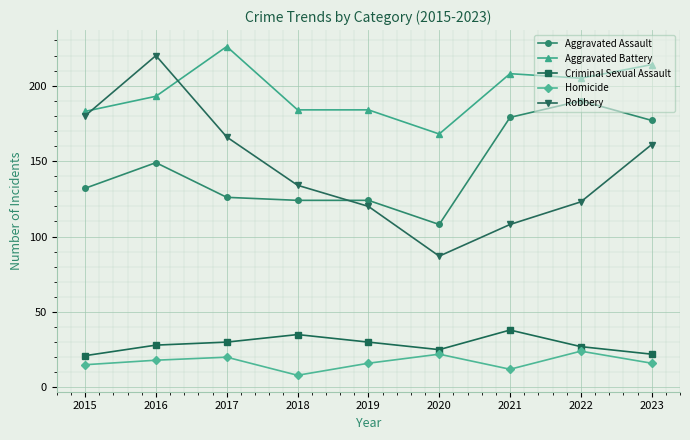

True or false: Aggravated Assault and Aggravated Battery intersect in this chart.

False